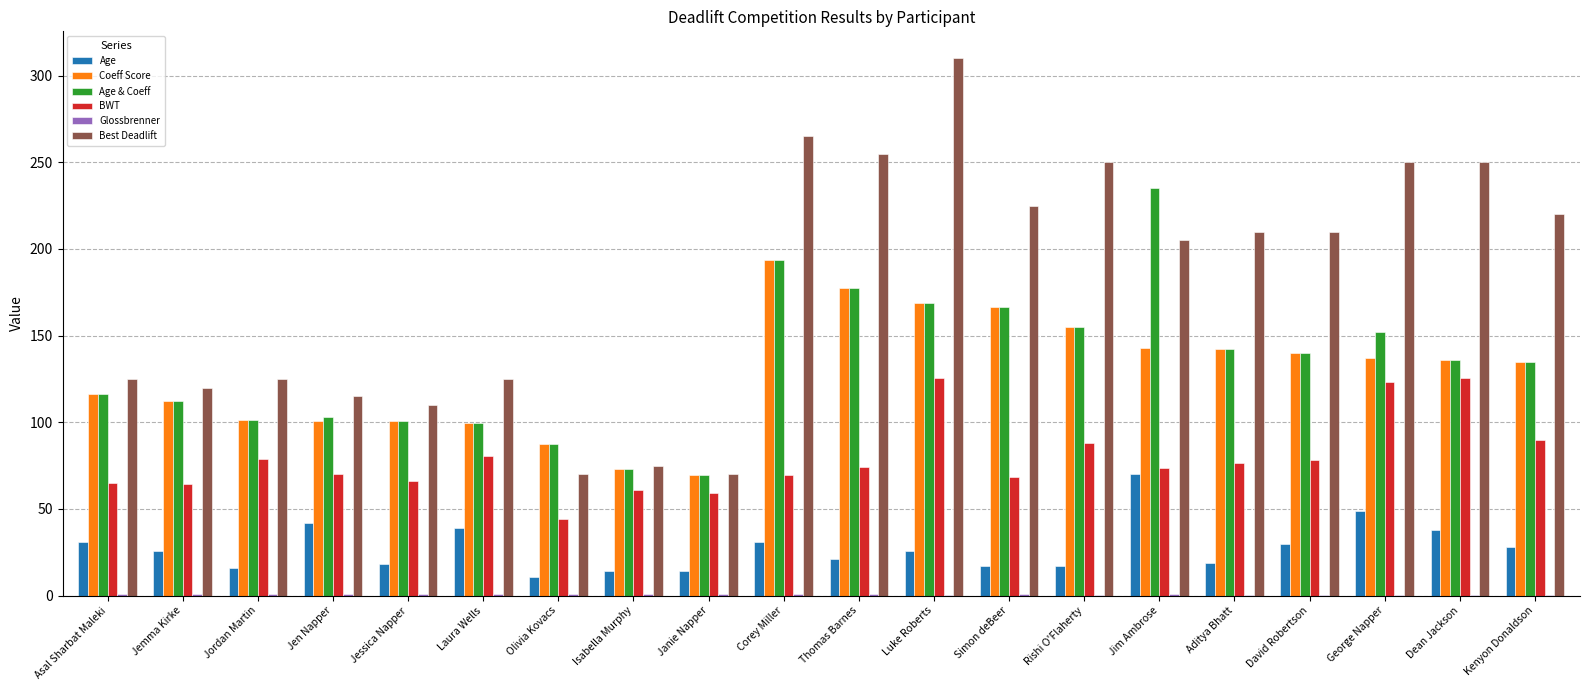

What is the maximum value for Age & Coeff?

235.0